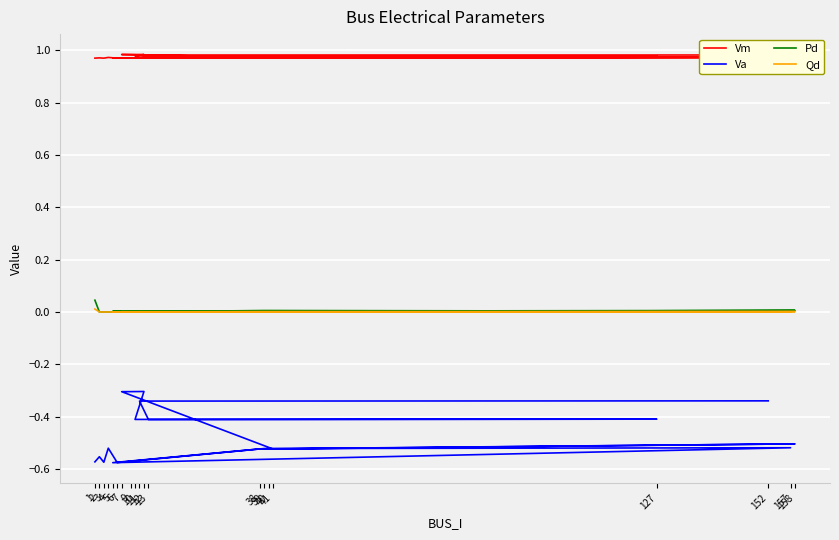

True or false: Pd and Qd intersect in this chart.

False